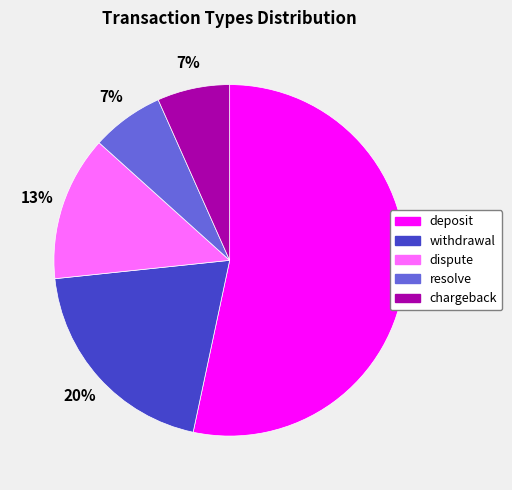

Which has a higher value, dispute or resolve?

dispute